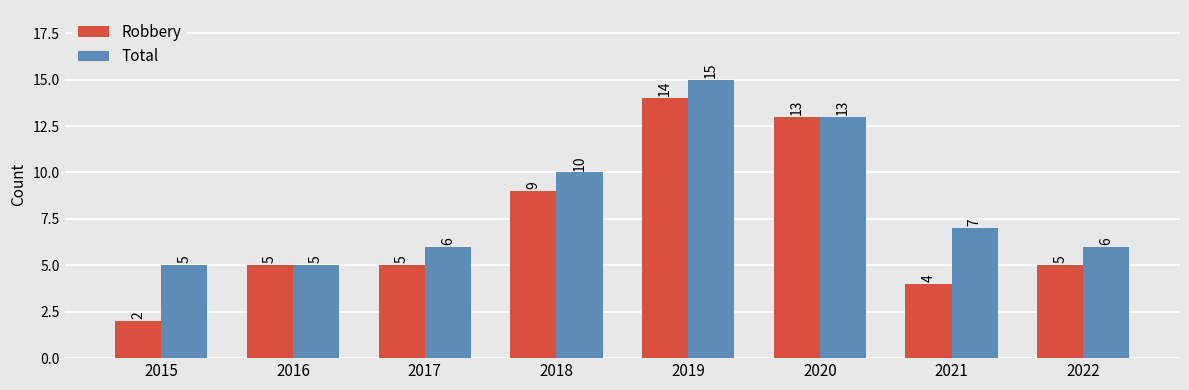

The value of Total at 2020 is 13. True or false?

True